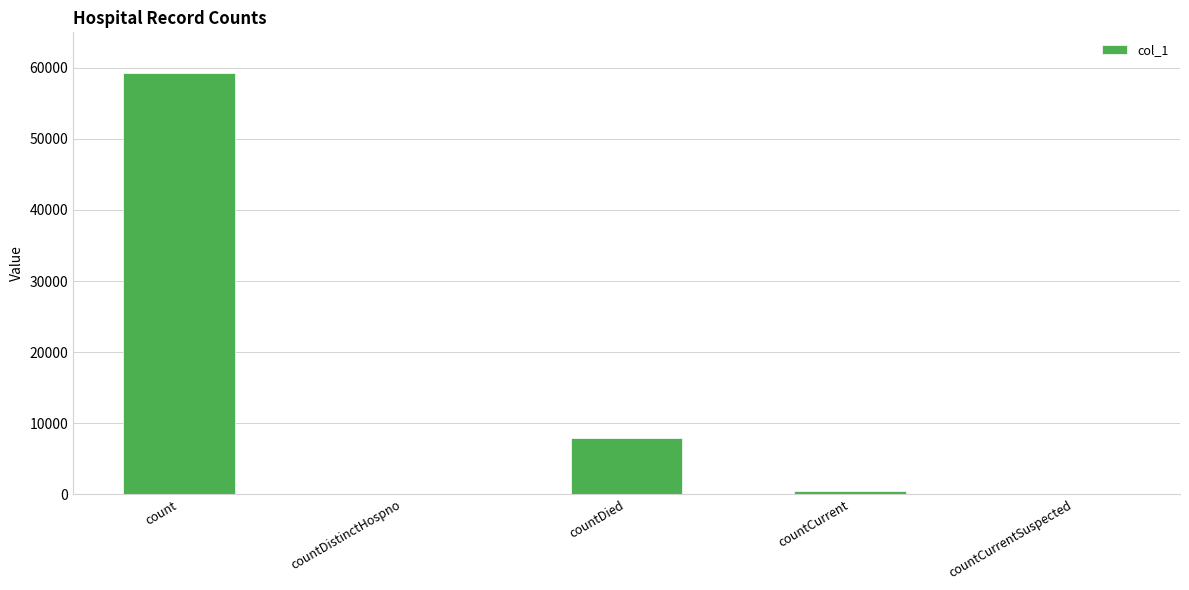

Which label corresponds to the largest value in the chart?

count